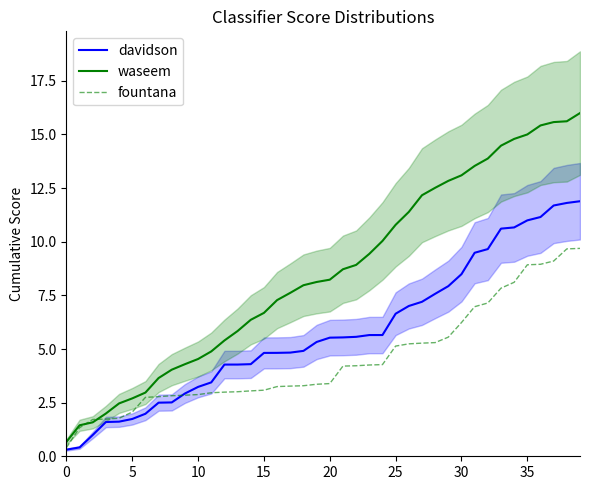

List the series in order of their overall mean, highest first.

waseem, davidson, fountana